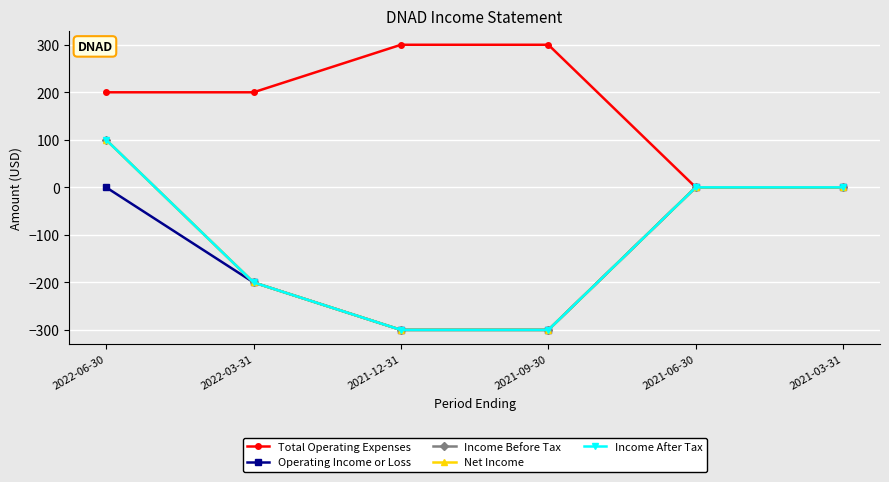

How many data points in Total Operating Expenses are less than 200?

2